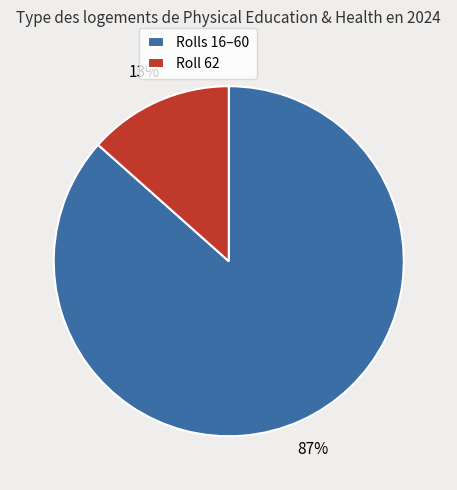

Is it true that Roll 62 is 23% of the pie?

False